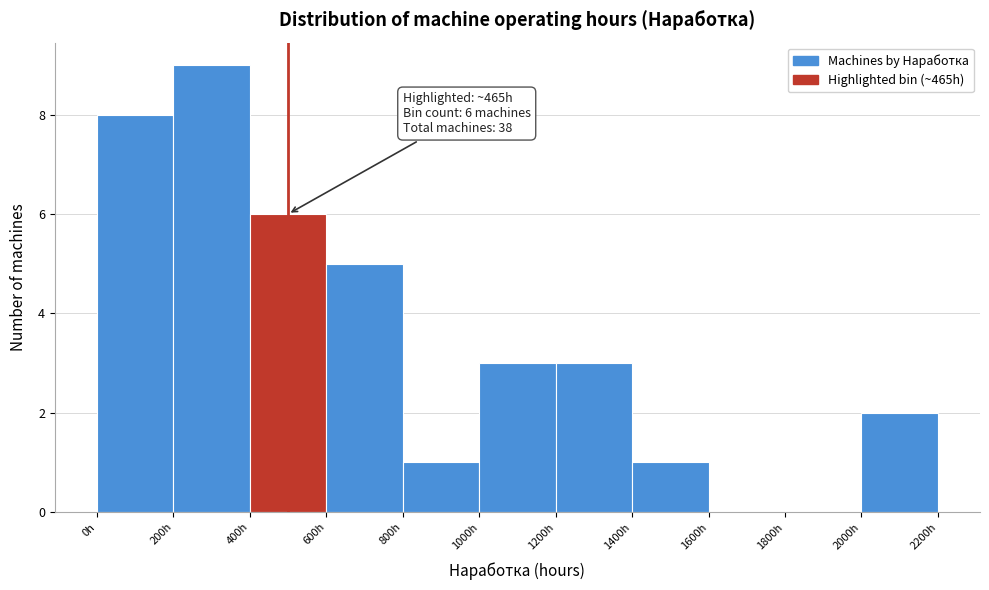

Which range on the x-axis has the tallest bar?

200 to 400